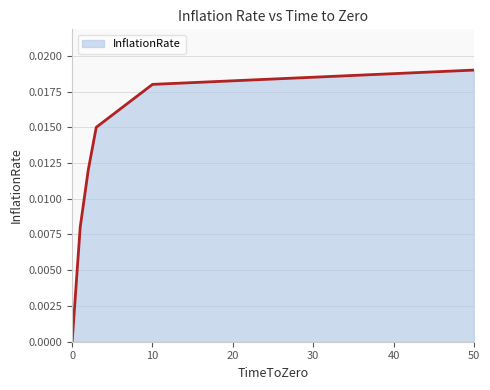

True or false: there are more than 1 points higher than both neighbors.

False